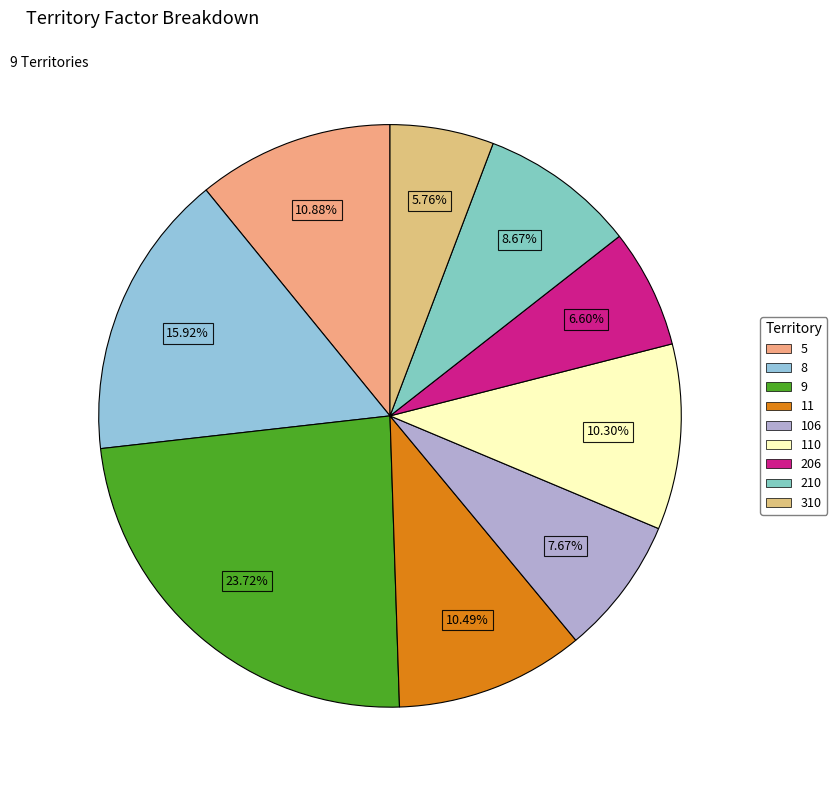

Rank the categories by value from highest to lowest.

9, 8, 5, 11, 110, 210, 106, 206, 310